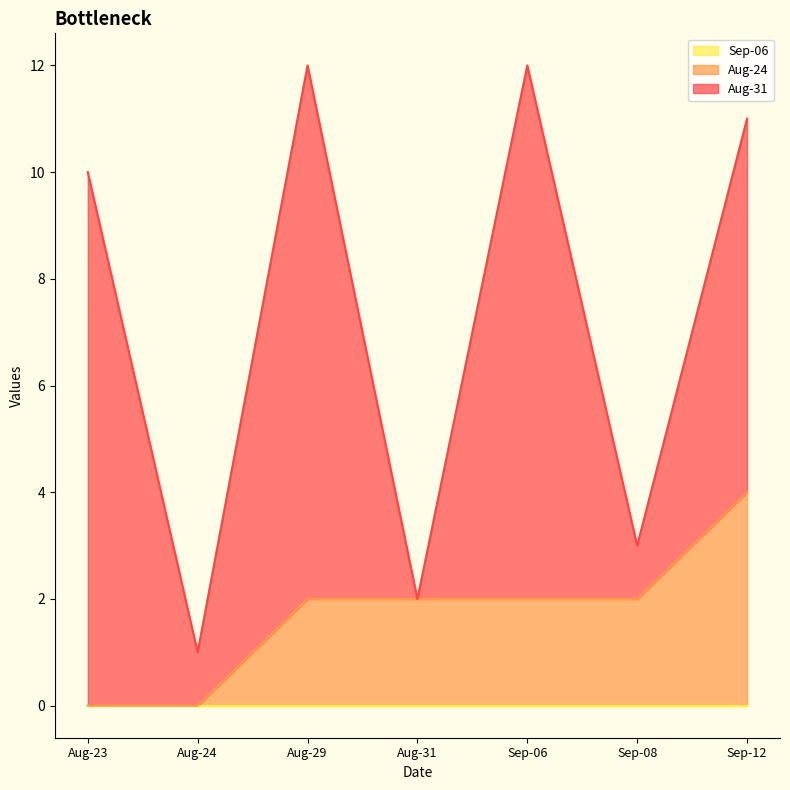

True or false: Aug-24 has more than 0 interior local peaks.

False